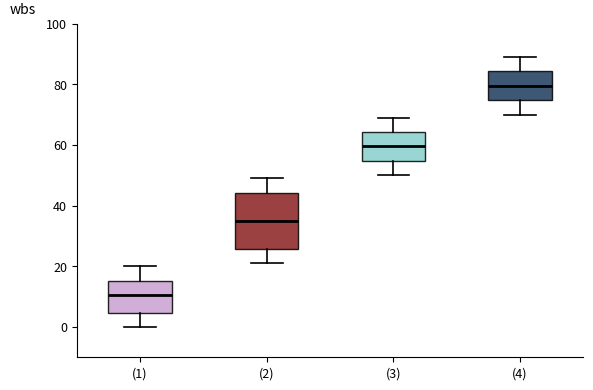

Which box's median line is the highest?

(4)